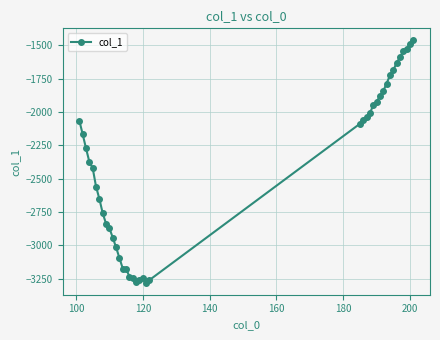

Count the number of data series in this chart.

1